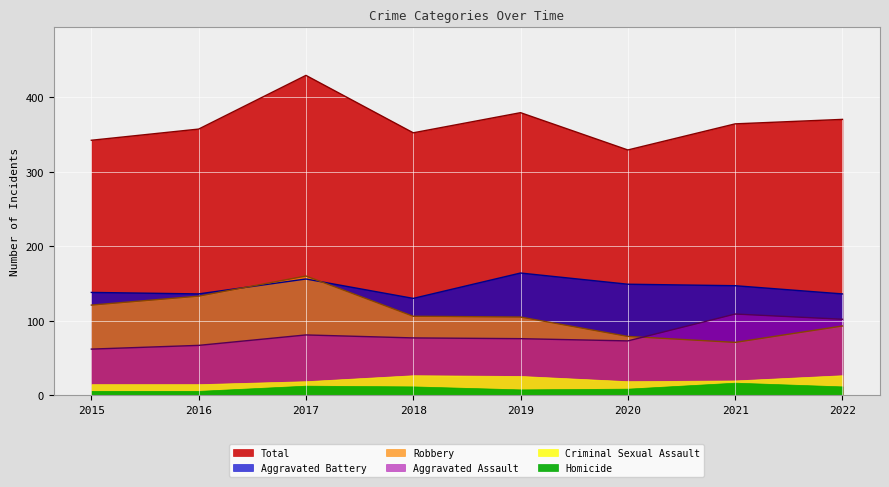

At which category is the sum across all series the highest?

2017